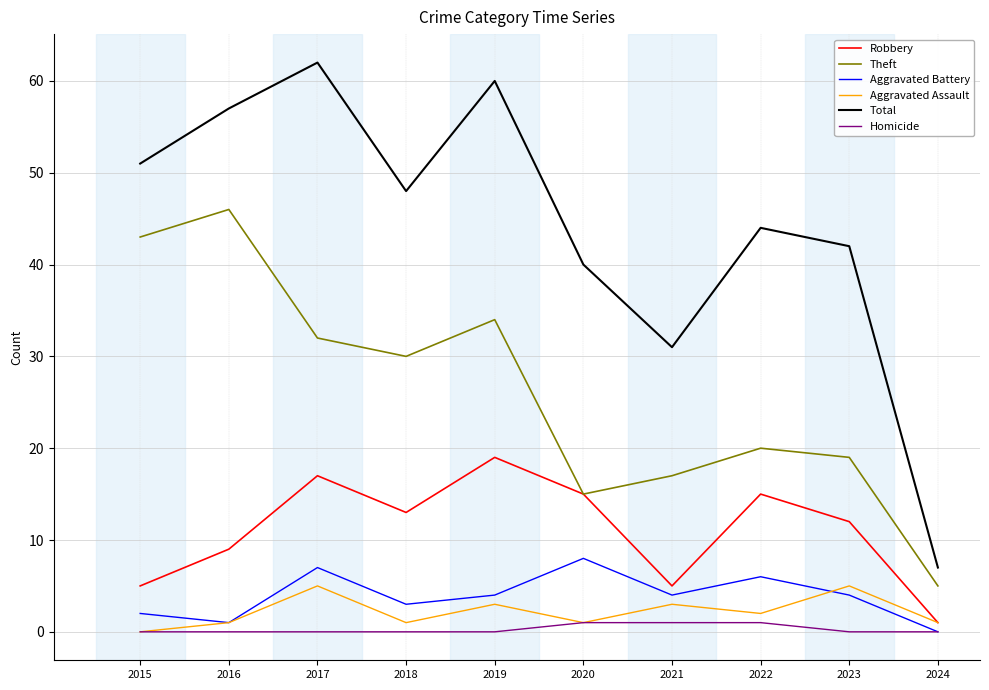

Reading right to left, extract all data points from this chart.

Robbery: 2024=1	2023=12	2022=15	2021=5	2020=15	2019=19	2018=13	2017=17	2016=9	2015=5
Theft: 2024=5	2023=19	2022=20	2021=17	2020=15	2019=34	2018=30	2017=32	2016=46	2015=43
Aggravated Battery: 2024=0	2023=4	2022=6	2021=4	2020=8	2019=4	2018=3	2017=7	2016=1	2015=2
Aggravated Assault: 2024=1	2023=5	2022=2	2021=3	2020=1	2019=3	2018=1	2017=5	2016=1	2015=0
Total: 2024=7	2023=42	2022=44	2021=31	2020=40	2019=60	2018=48	2017=62	2016=57	2015=51
Homicide: 2024=0	2023=0	2022=1	2021=1	2020=1	2019=0	2018=0	2017=0	2016=0	2015=0